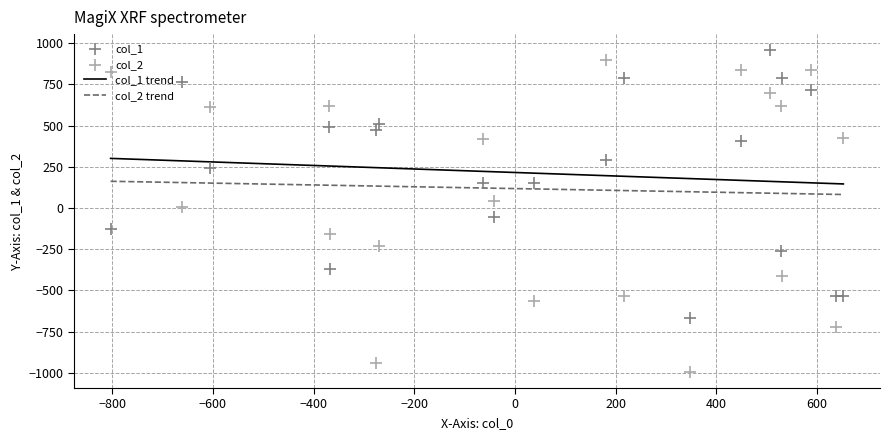

What are all the series names shown in the legend?

col_1, col_2